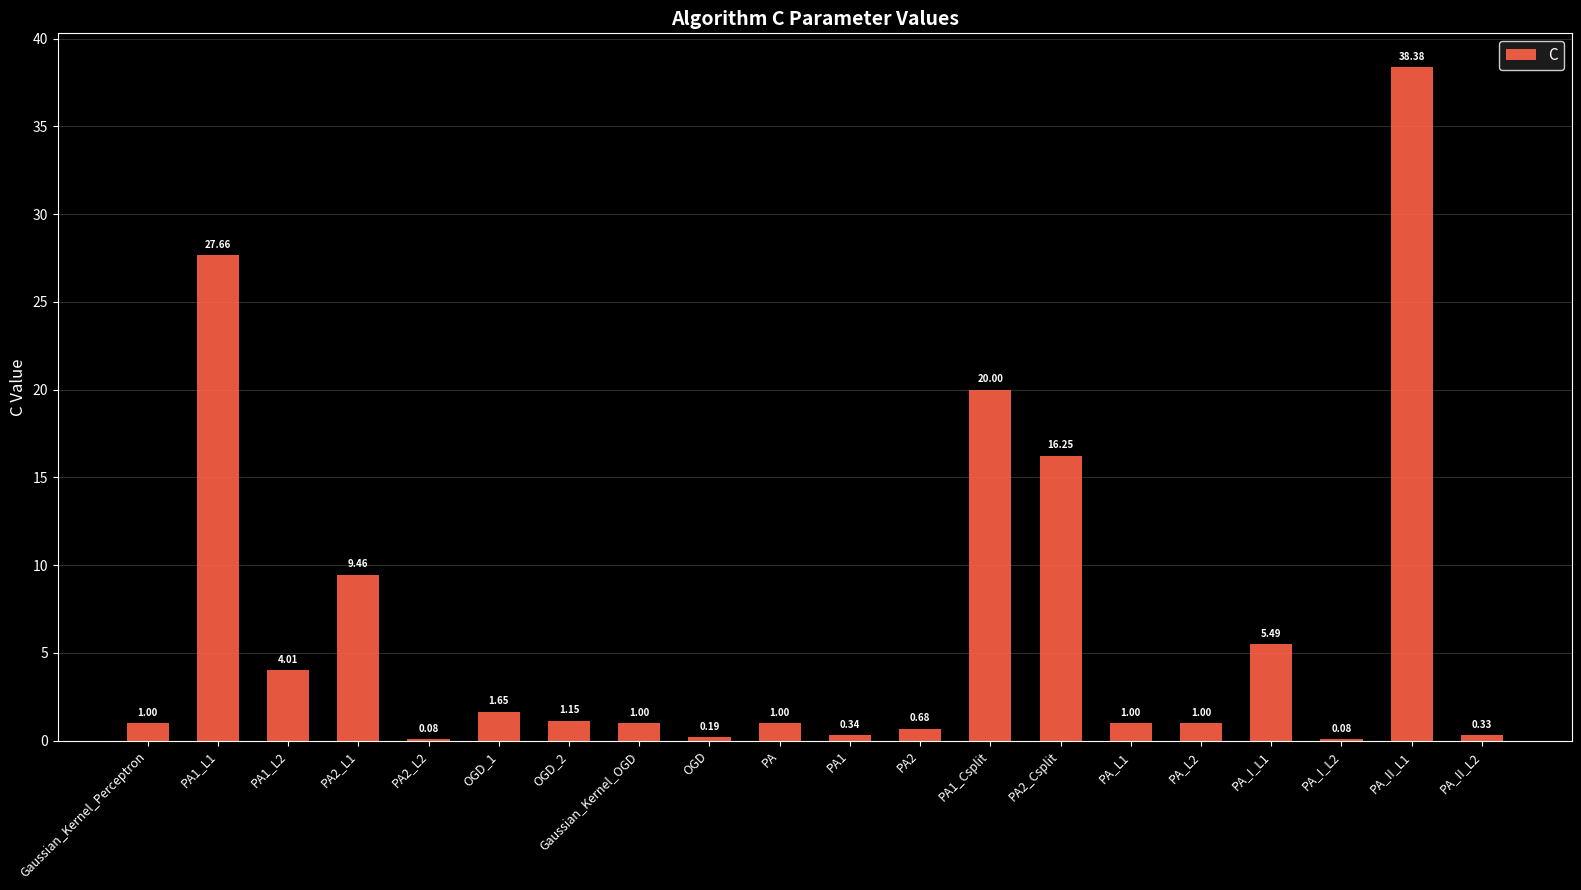

What is the sum of all values?

130.7